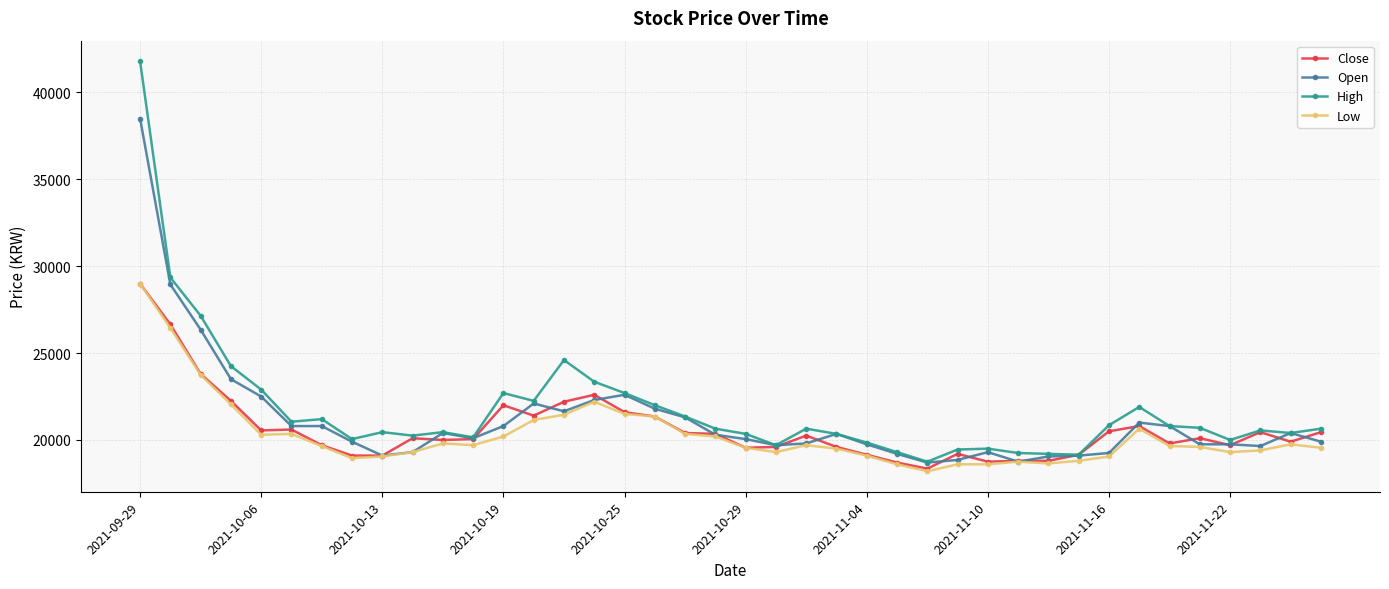

What is the lowest value of the High series?

18750